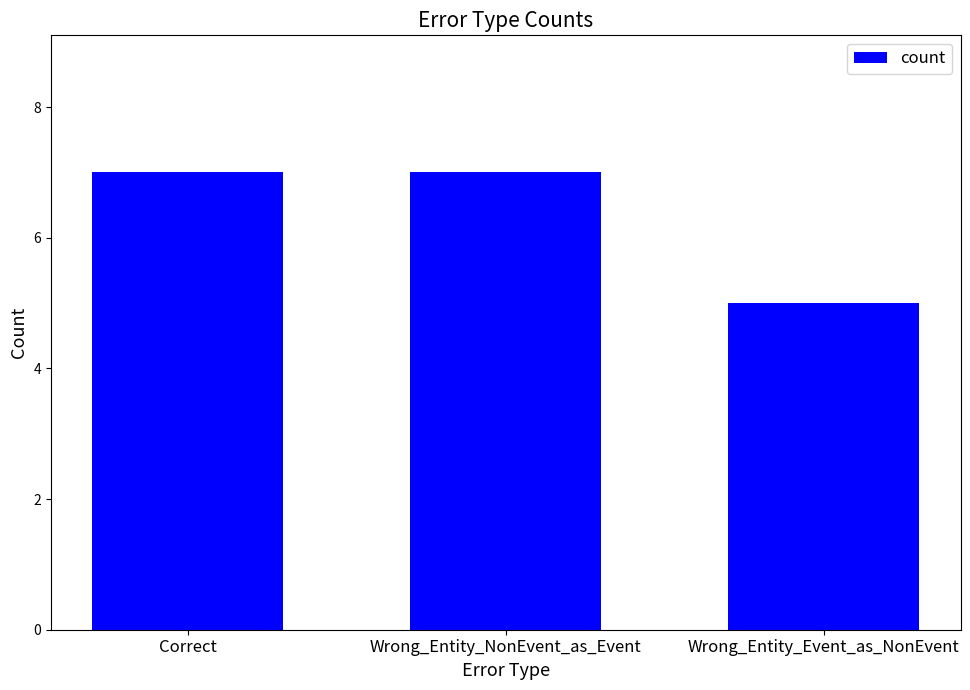

What is the value of the 1st bar from the left?

7